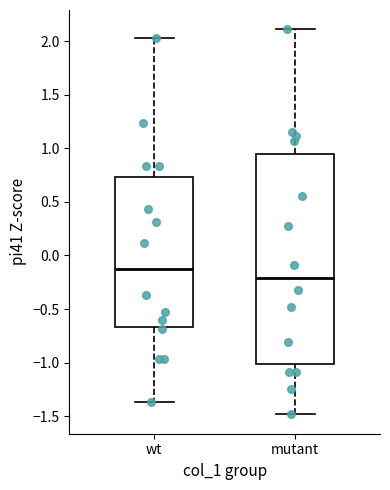

Reading left to right, transcribe this box plot: for each box, give where its median line is, the range the box spans, and where its two whiskers end, as read against the y-axis. The values are not printed on the chart, so give them approximately, as read against the axis.

wt: median -0.15, box -0.65 to 0.75, whiskers -1.35 to 2.05
mutant: median -0.20, box -1.00 to 0.95, whiskers -1.50 to 2.10